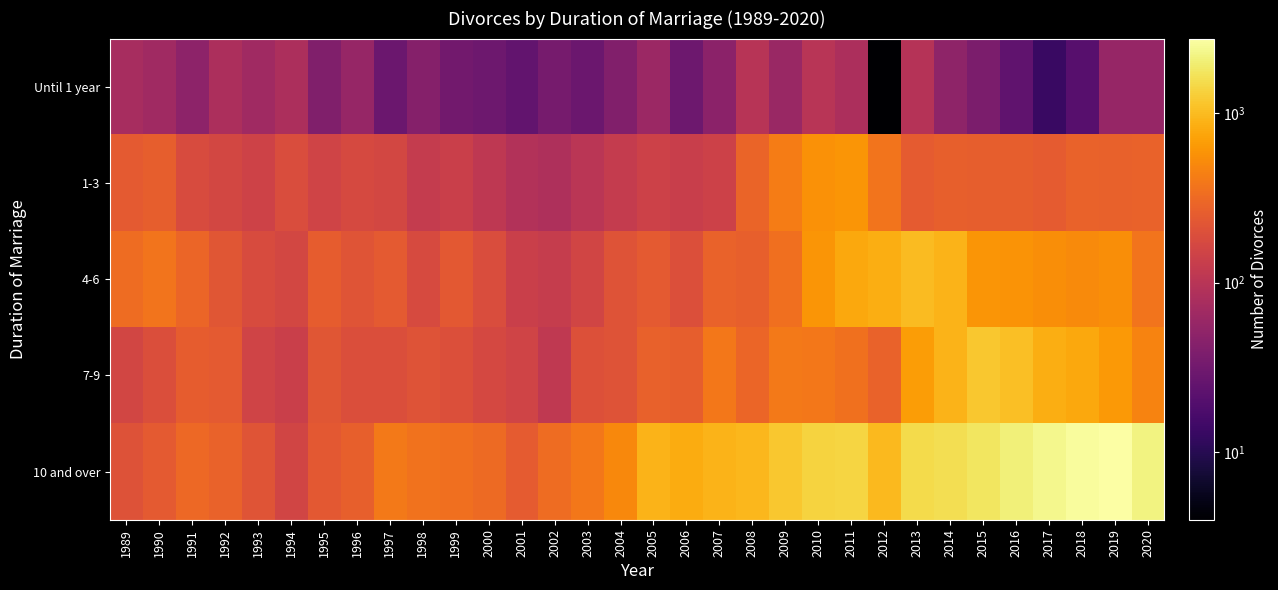

Reading left to right, extract all data points from this chart.

Until 1 year: 1989=77	1990=68	1991=50	1992=82	1993=68	1994=83	1995=40	1996=58	1997=29	1998=43	1999=32	2000=30	2001=25	2002=35	2003=29	2004=41	2005=62	2006=30	2007=48	2008=99	2009=60	2010=101	2011=83	2012=4	2013=97	2014=51	2015=37	2016=24	2017=13	2018=21	2019=58	2020=57
1-3: 1989=243	1990=261	1991=183	1992=163	1993=149	1994=186	1995=152	1996=173	1997=163	1998=123	1999=139	2000=112	2001=91	2002=85	2003=104	2004=123	2005=146	2006=135	2007=143	2008=290	2009=421	2010=576	2011=611	2012=368	2013=249	2014=265	2015=259	2016=262	2017=249	2018=280	2019=272	2020=277
4-6: 1989=327	1990=368	1991=297	1992=221	1993=181	1994=166	1995=255	1996=215	1997=240	1998=176	1999=232	2000=185	2001=138	2002=127	2003=155	2004=213	2005=241	2006=196	2007=279	2008=267	2009=341	2010=601	2011=777	2012=833	2013=1001	2014=914	2015=608	2016=589	2017=538	2018=519	2019=539	2020=373
7-9: 1989=159	1990=191	1991=253	1992=241	1993=152	1994=139	1995=221	1996=192	1997=193	1998=210	1999=198	2000=170	2001=152	2002=114	2003=201	2004=213	2005=274	2006=260	2007=387	2008=298	2009=402	2010=395	2011=349	2012=280	2013=661	2014=913	2015=1186	2016=1062	2017=835	2018=773	2019=637	2020=467
10 and over: 1989=207	1990=239	1991=312	1992=277	1993=218	1994=157	1995=233	1996=270	1997=402	1998=365	1999=340	2000=318	2001=244	2002=327	2003=395	2004=508	2005=899	2006=827	2007=900	2008=947	2009=1175	2010=1381	2011=1402	2012=982	2013=1514	2014=1607	2015=1783	2016=2066	2017=2310	2018=2608	2019=2756	2020=2142